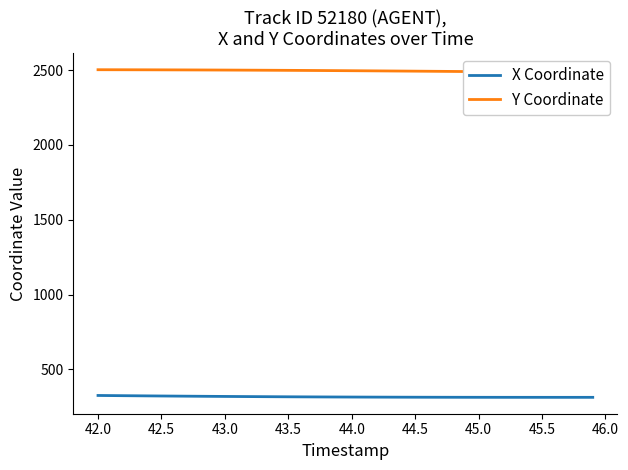

The value of X Coordinate at 43.0 is 319.7. True or false?

True